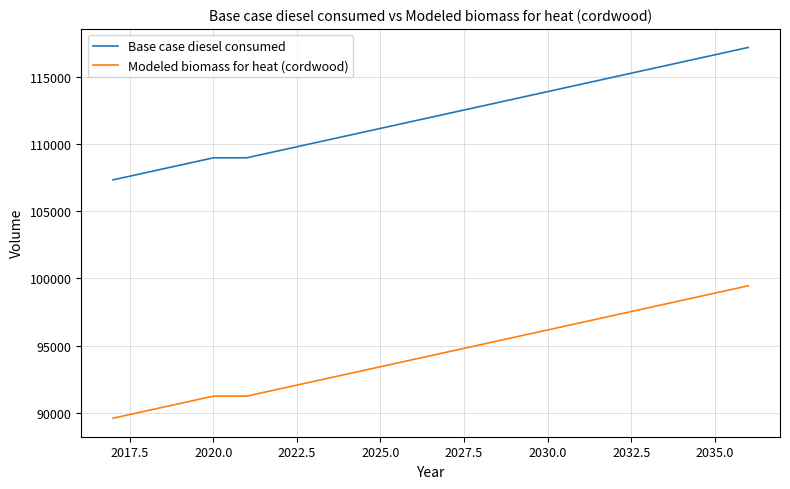

What is the difference between the maximum and minimum values in the Base case diesel consumed series?

9848.0